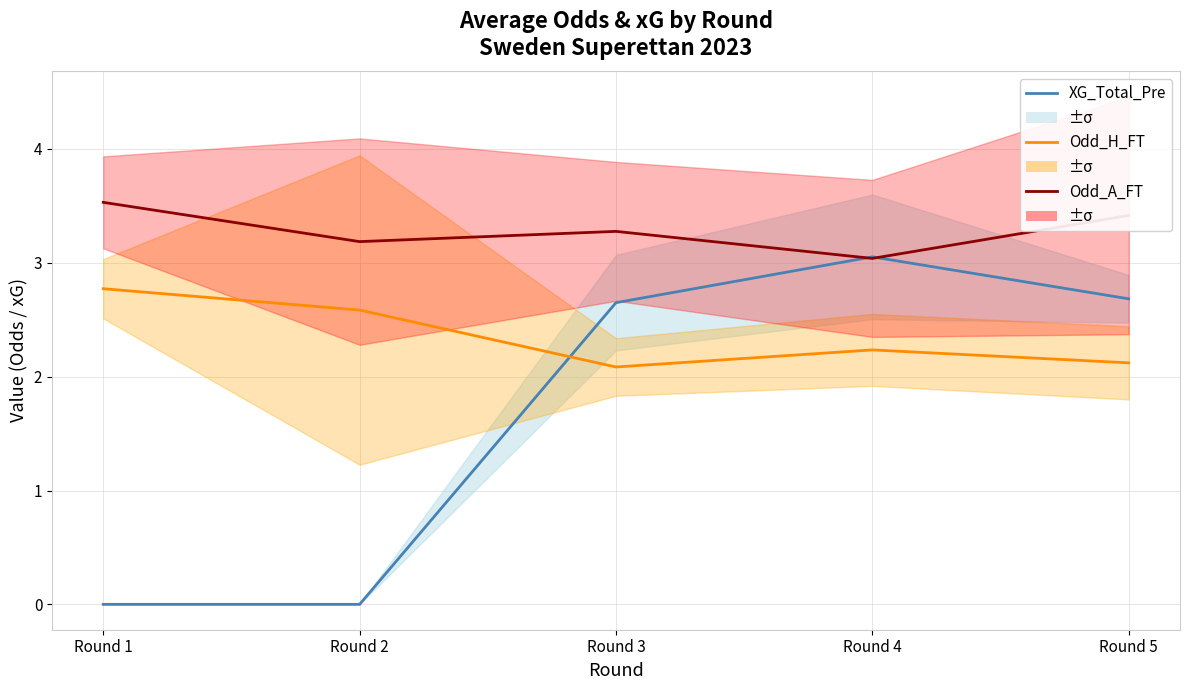

List the series in order of their overall mean, highest first.

Odd_A_FT, Odd_H_FT, XG_Total_Pre